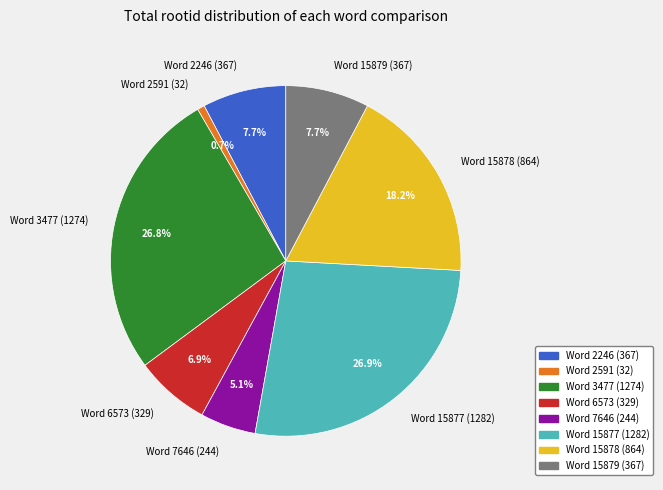

Between Word 15878 (864) and Word 6573 (329), which is larger?

Word 15878 (864)